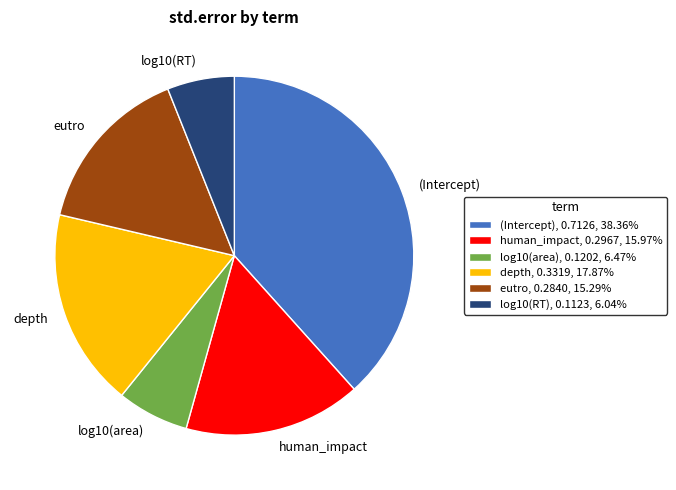

How many slices are in this pie chart?

6